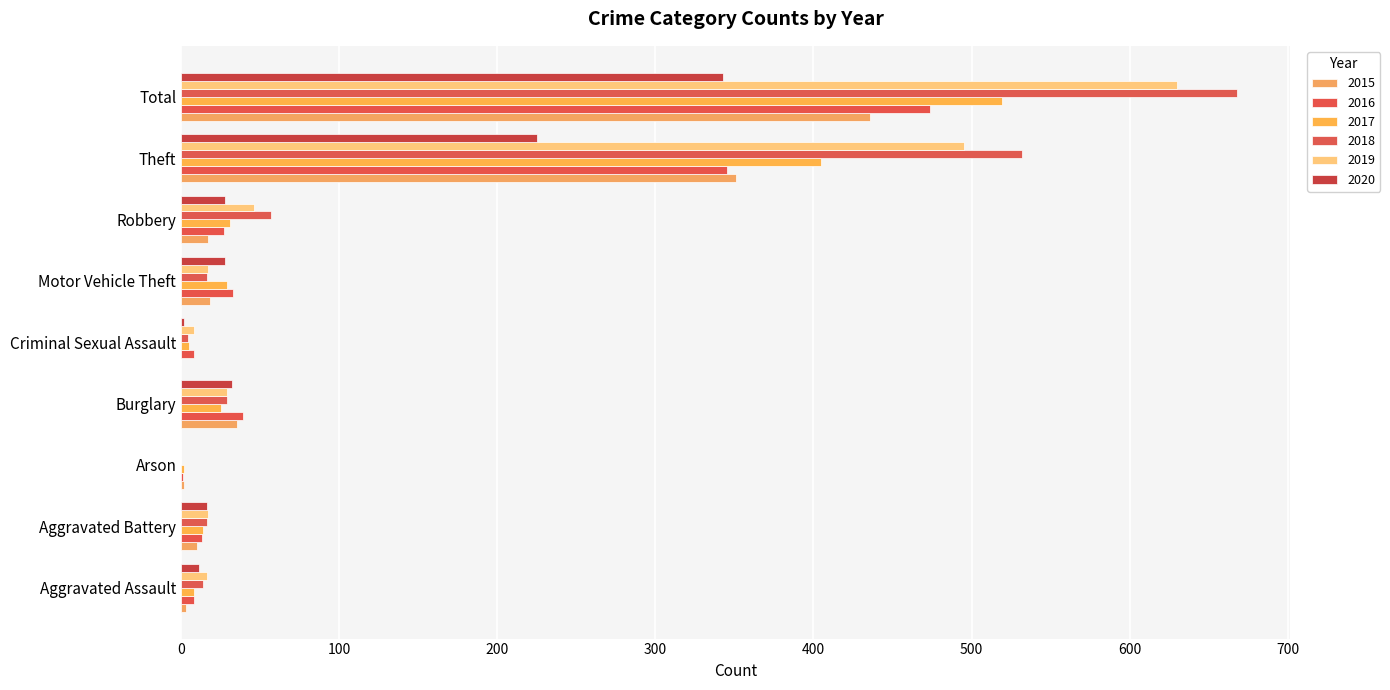

Is it true that 2015 equals 351 at Theft?

True